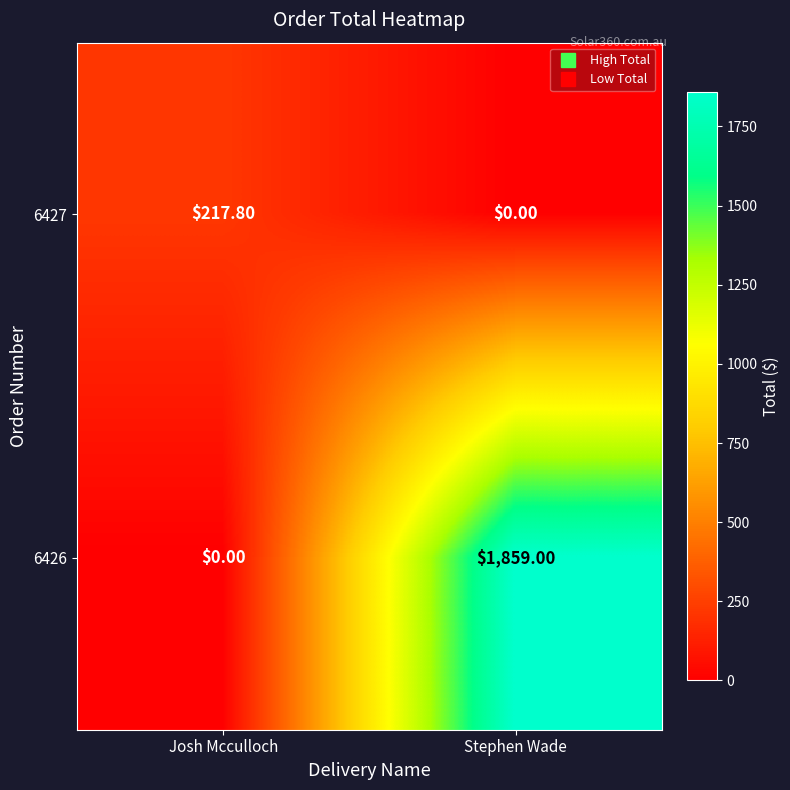

Where does the 6427 series first go above 217?

Josh Mcculloch